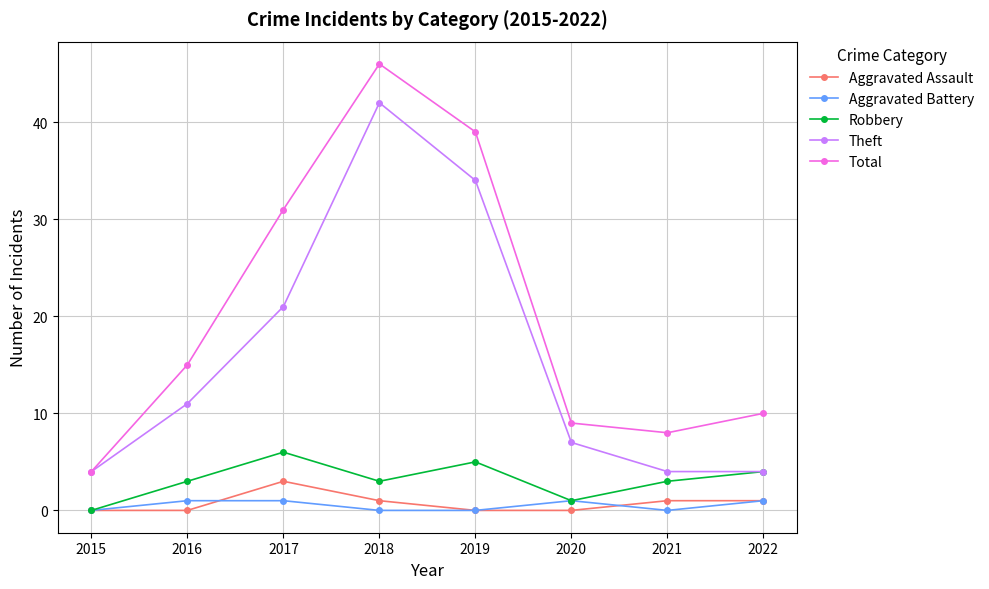

Count the Aggravated Assault values in the range 0 to 1.

7